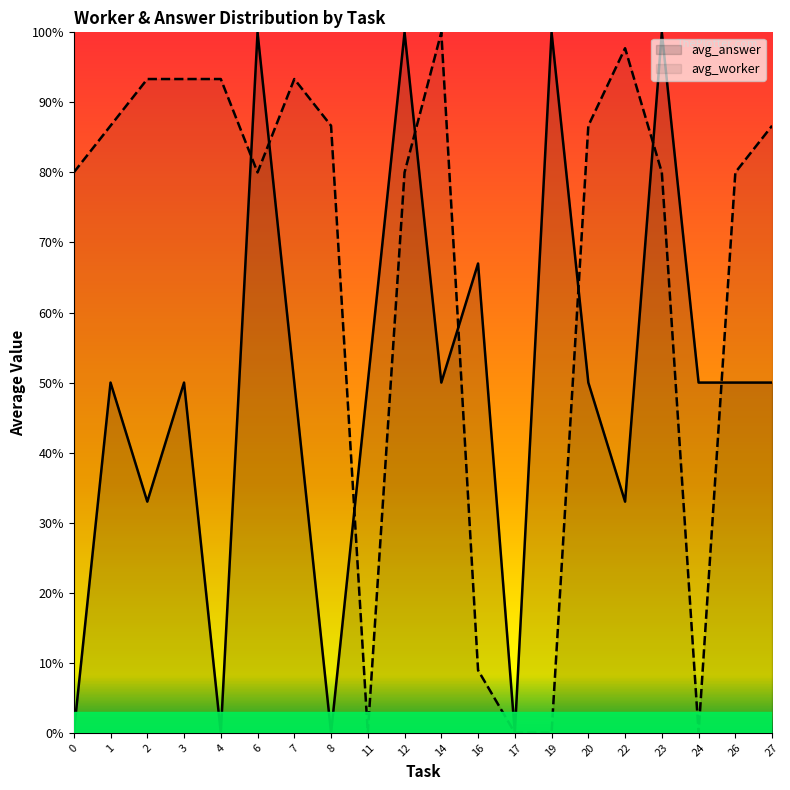

At how many categories does at least one series exceed 0?

19